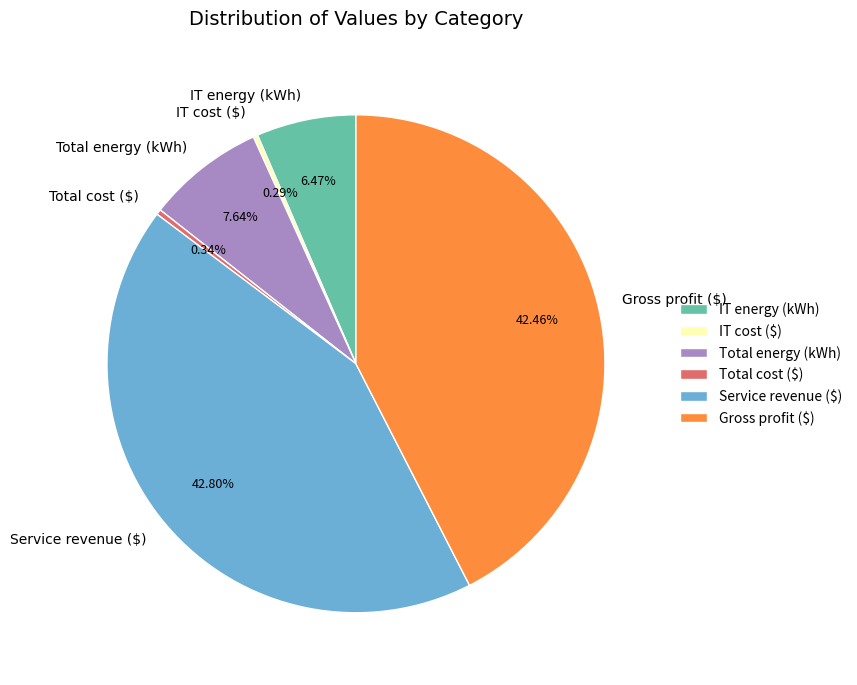

To the nearest percent, what percentage of the pie is Service revenue ($)?

43%